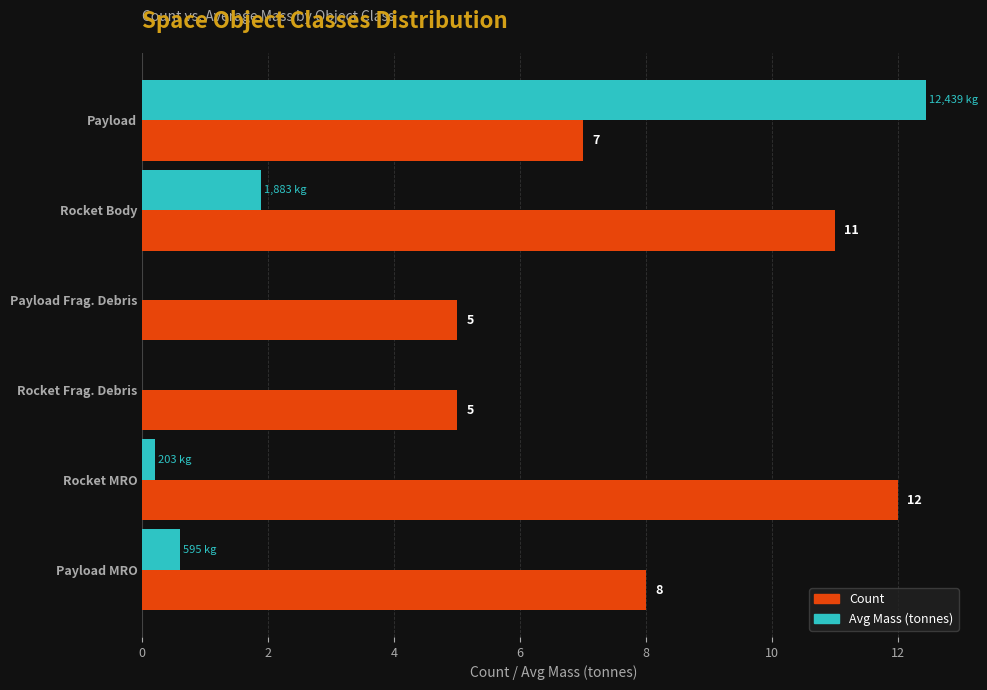

Where is Count nearest to the value 8?

Payload MRO